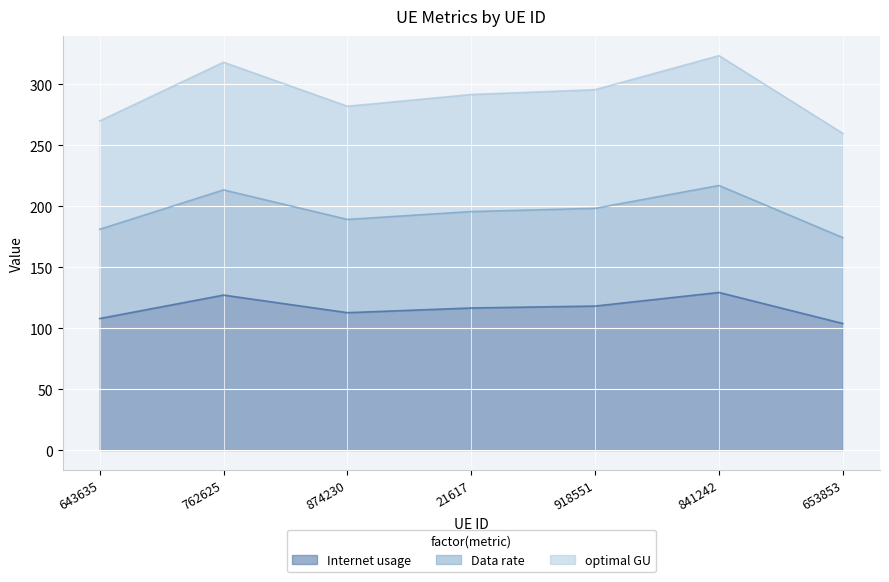

Which series has the widest spread of values?

optimal GU